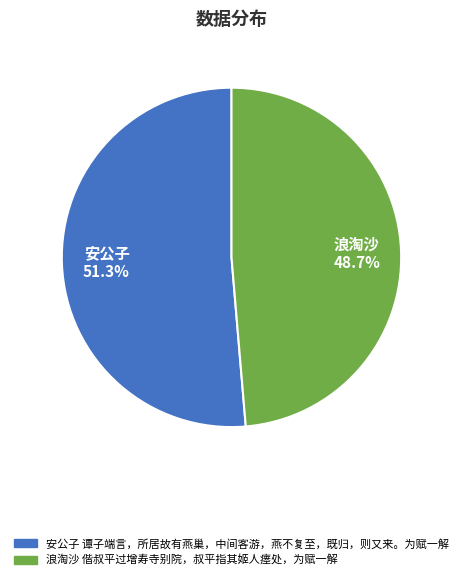

How many slices are in this pie chart?

2